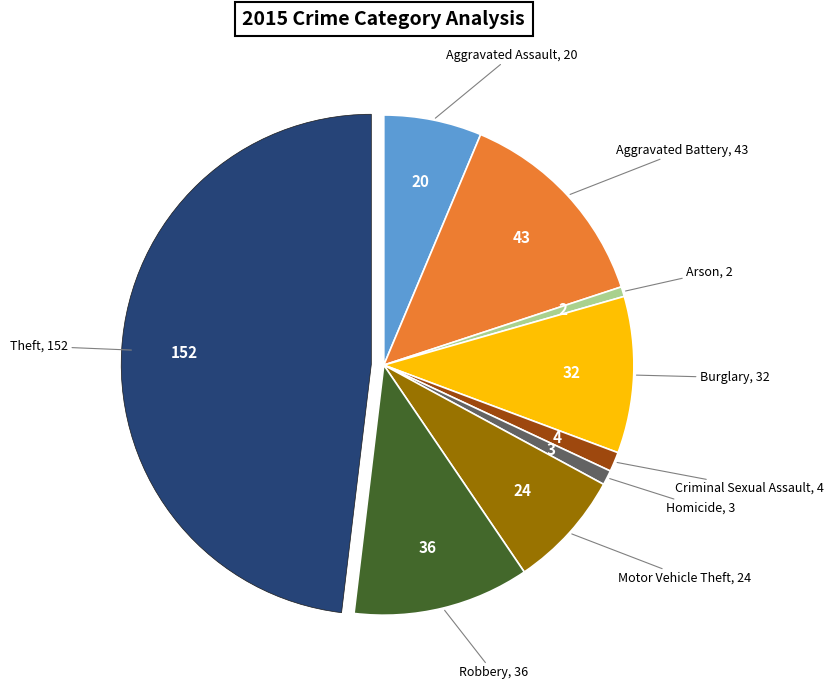

Is there any slice that represents more than half of the pie?

No